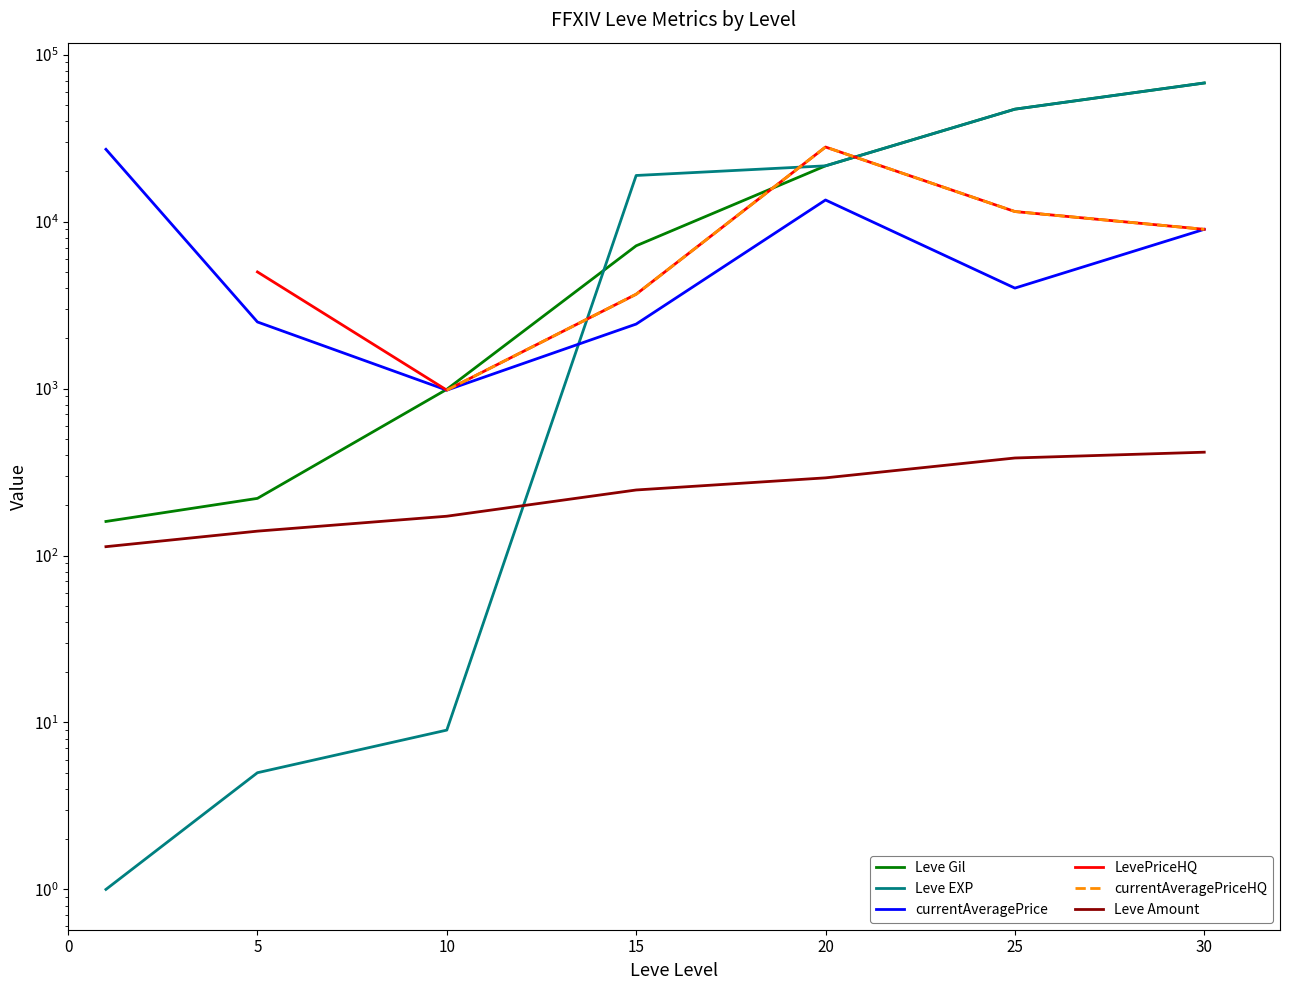

How many lines are shown in the chart?

6